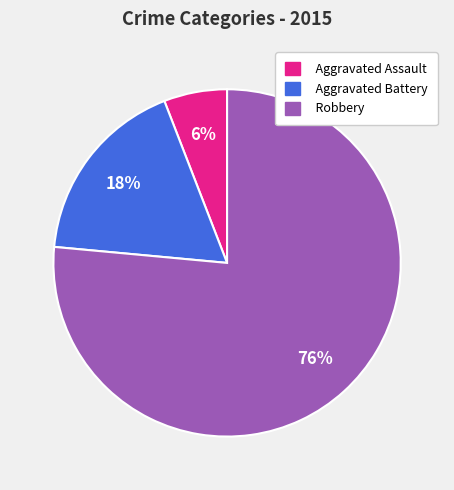

Count the number of slices in the pie.

3